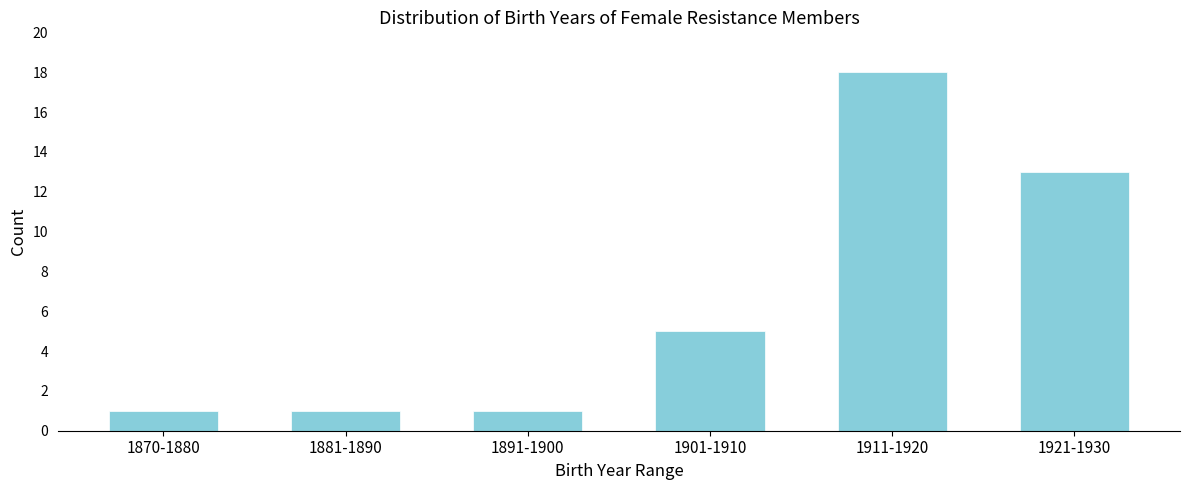

Reading left to right, extract all data points from this chart.

1870-1880=1	1881-1890=1	1891-1900=1	1901-1910=5	1911-1920=18	1921-1930=13